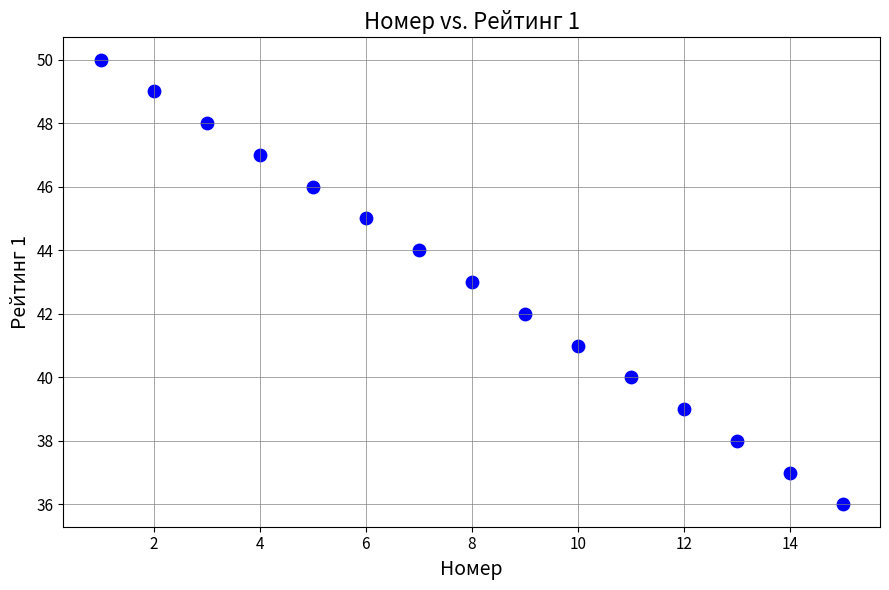

What is the range of Y values (max minus min)?

14